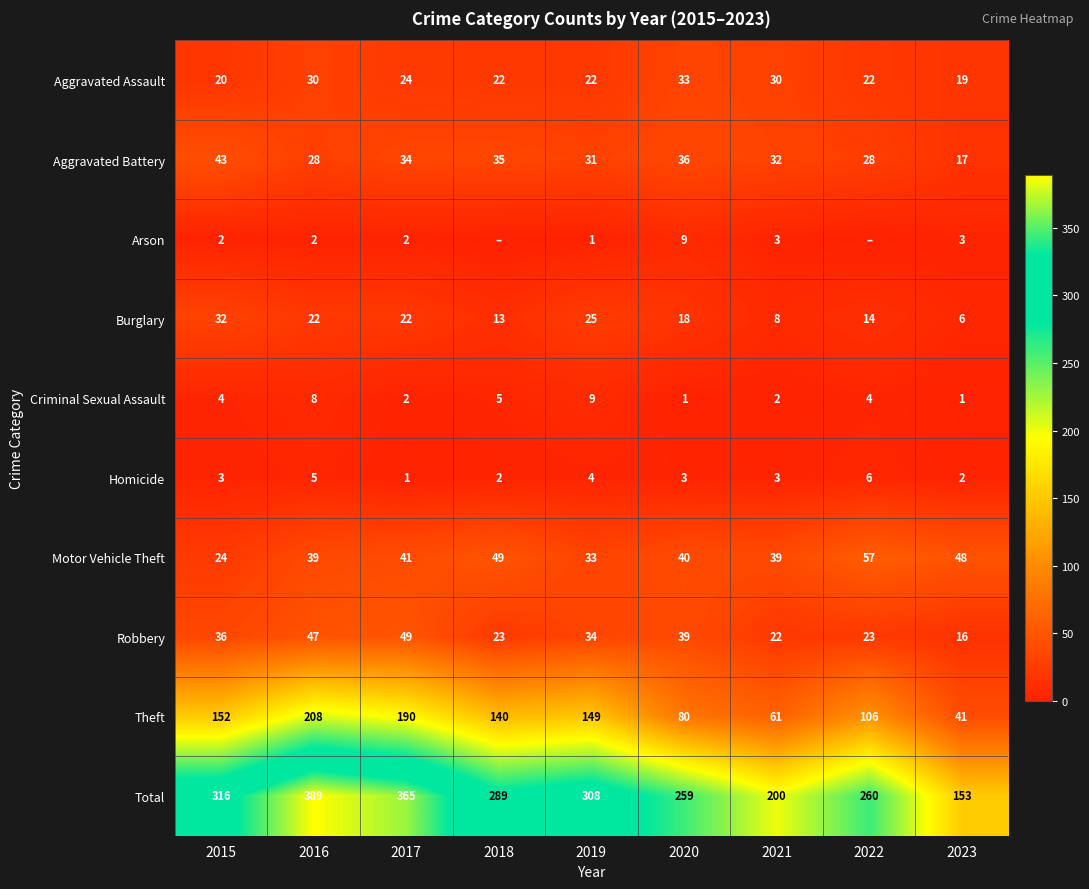

Which category has the highest value in the Burglary series?

2015